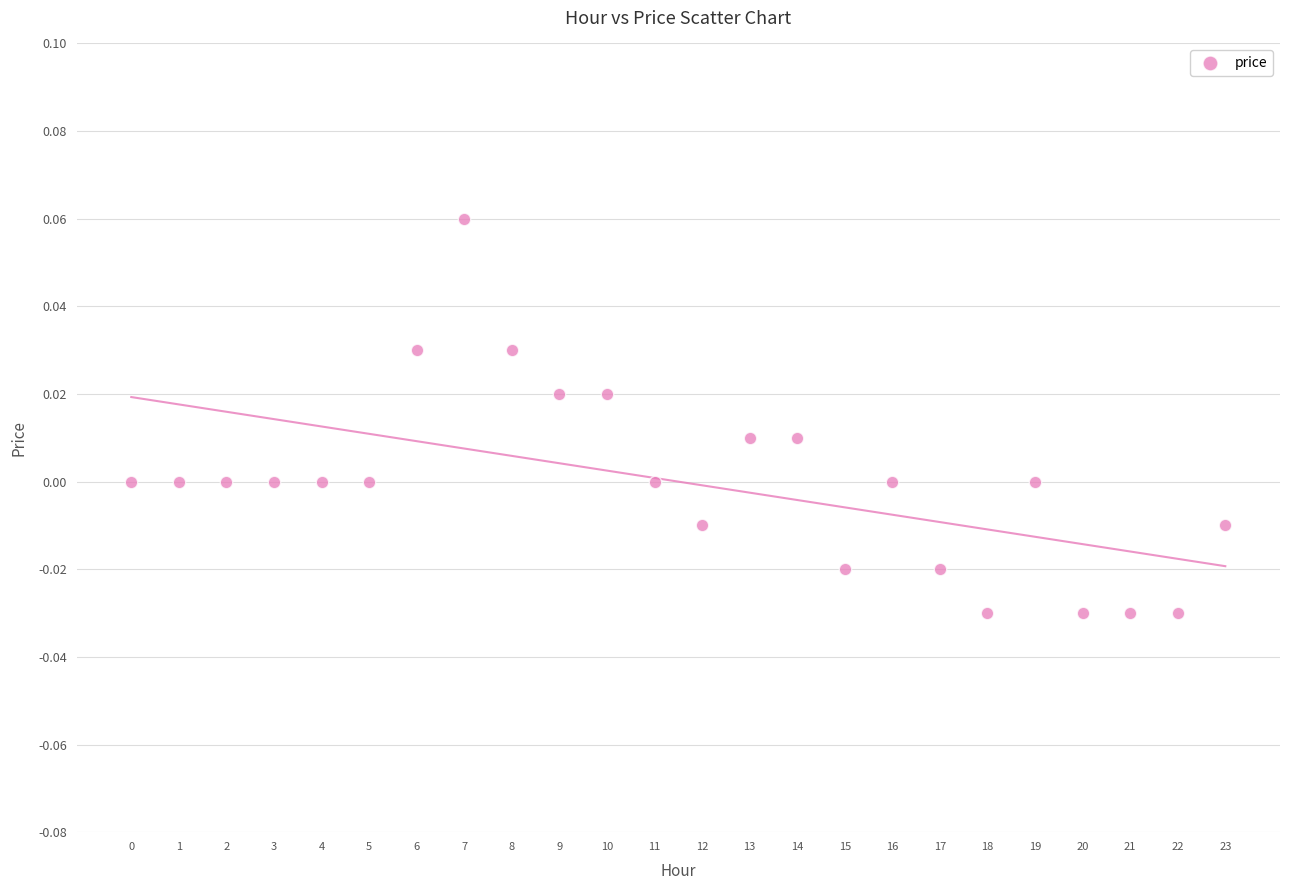

How many data points are displayed?

24